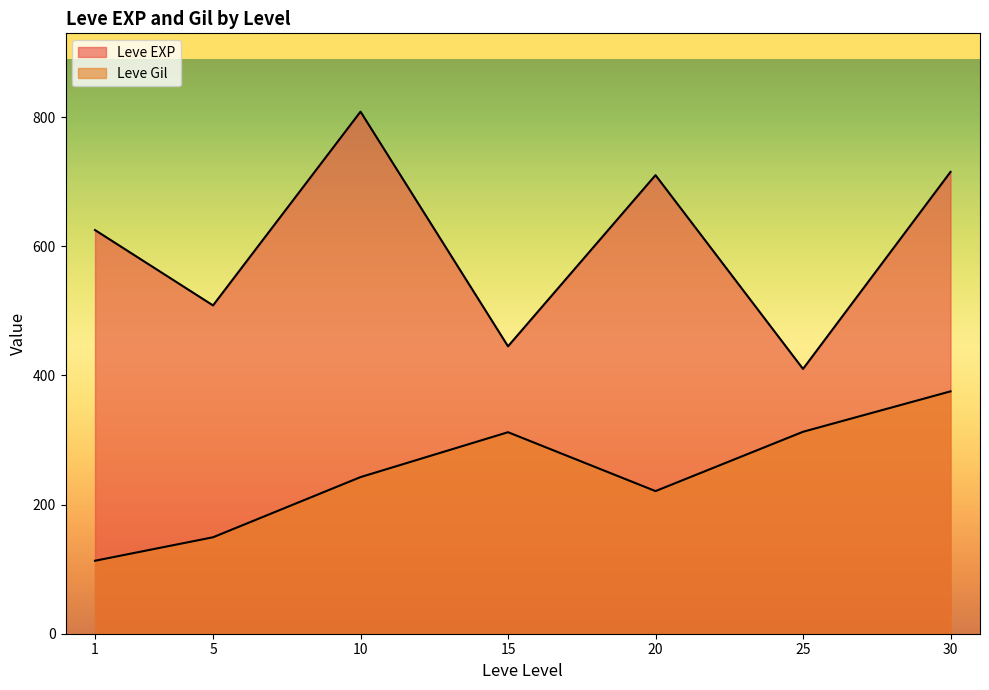

What are all the series names shown in the legend?

Leve EXP, Leve Gil